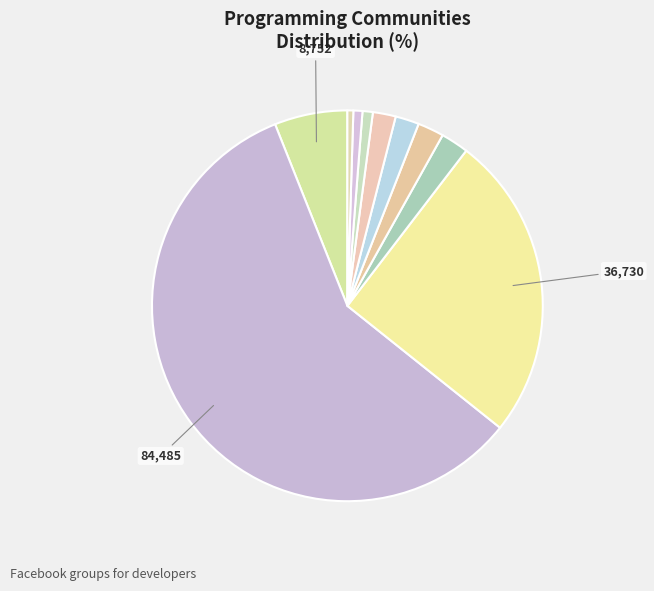

Which slice is the smallest?

Programadores Costa Rica